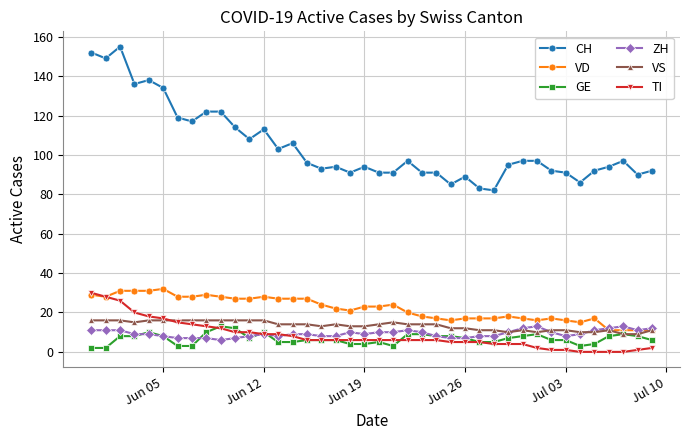

True or false: CH has more than 1 interior local peaks.

True